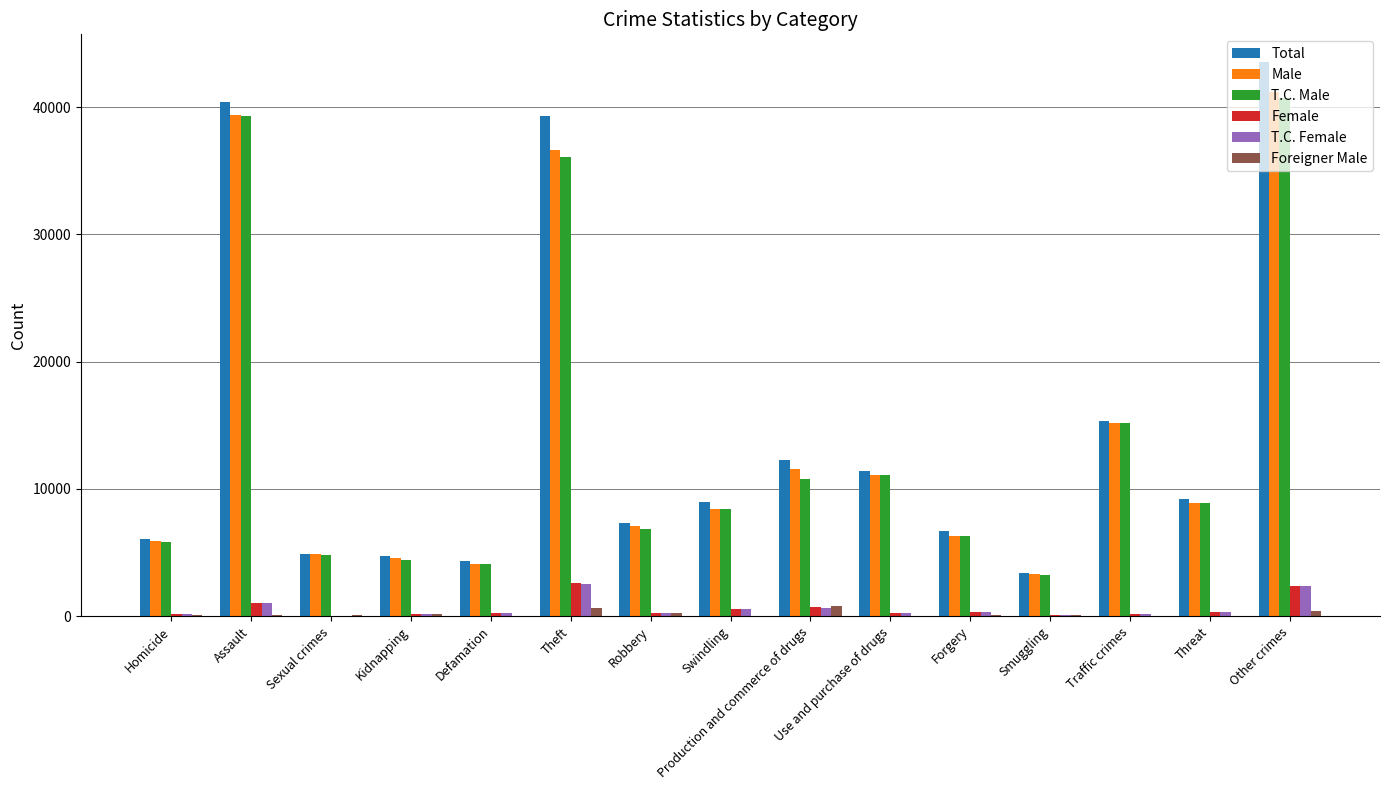

The Female series shows 1032 at Assault. True or false?

True